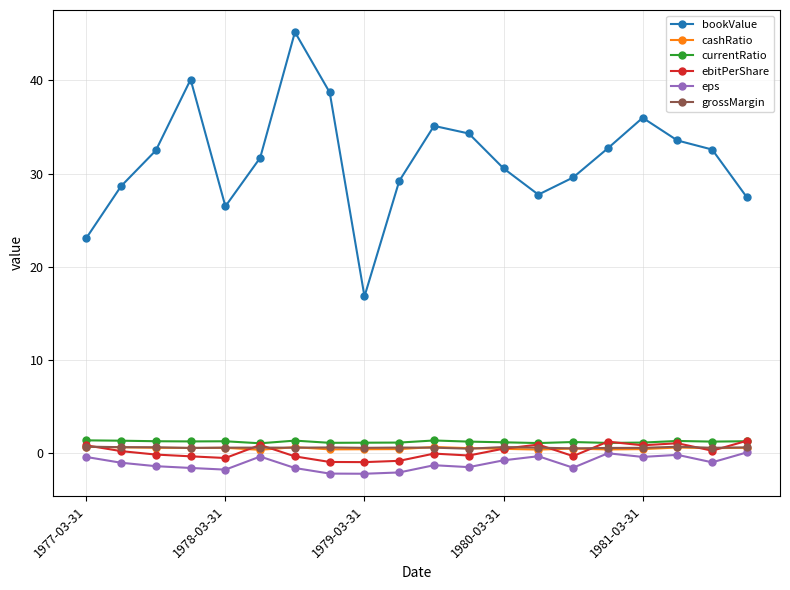

Which series has the widest spread of values?

bookValue